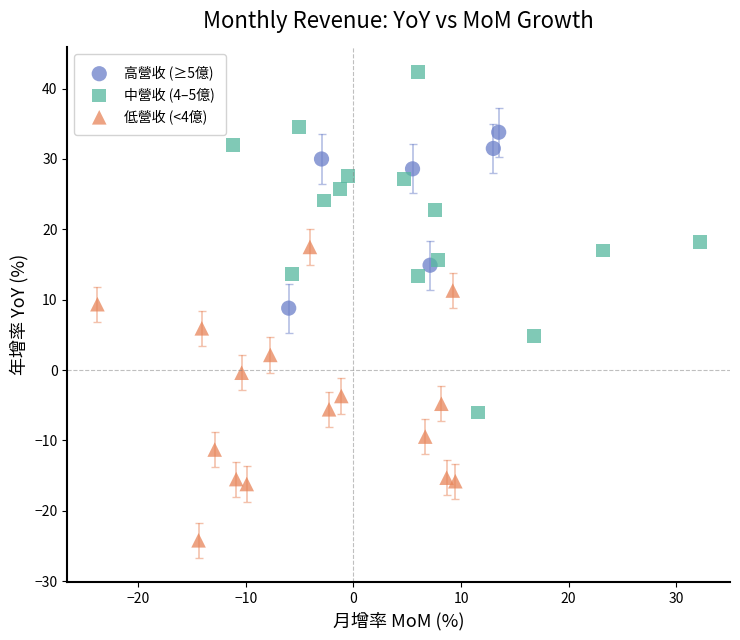

Which series has the largest Y range (max minus min)?

中營收 (4–5億)